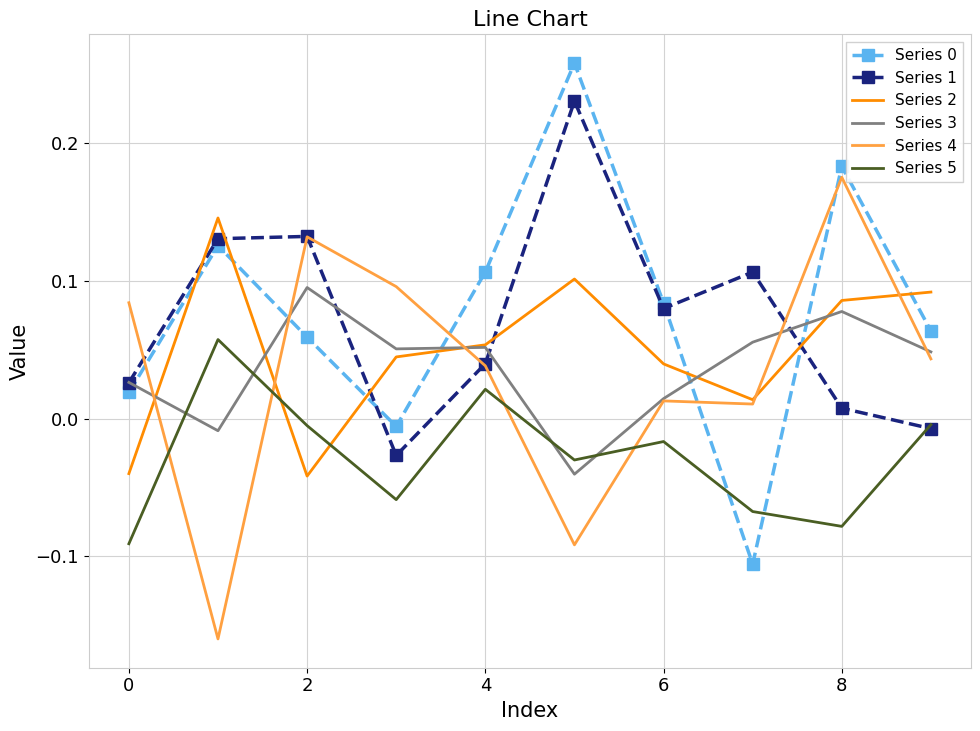

True or false: Series 0 and Series 2 intersect in this chart.

True